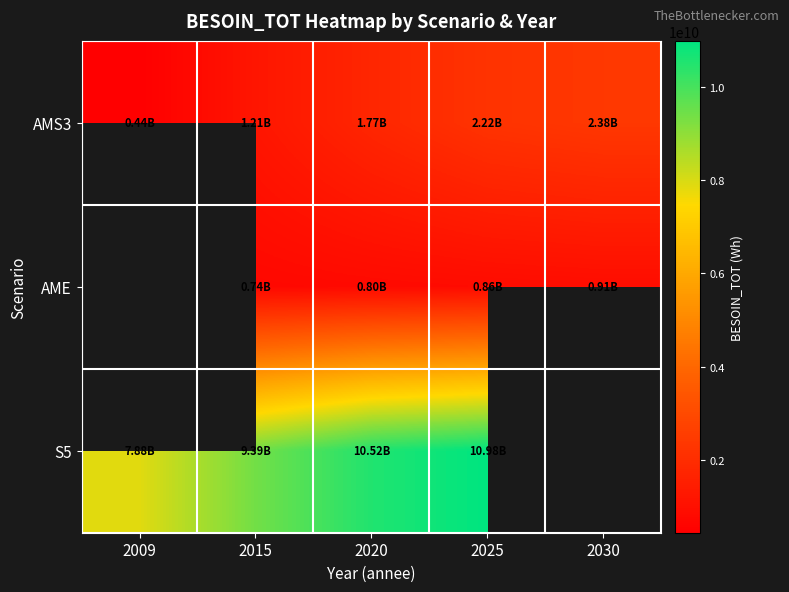

True or false: AME has a value of 1214619155.1 at 2020.

False